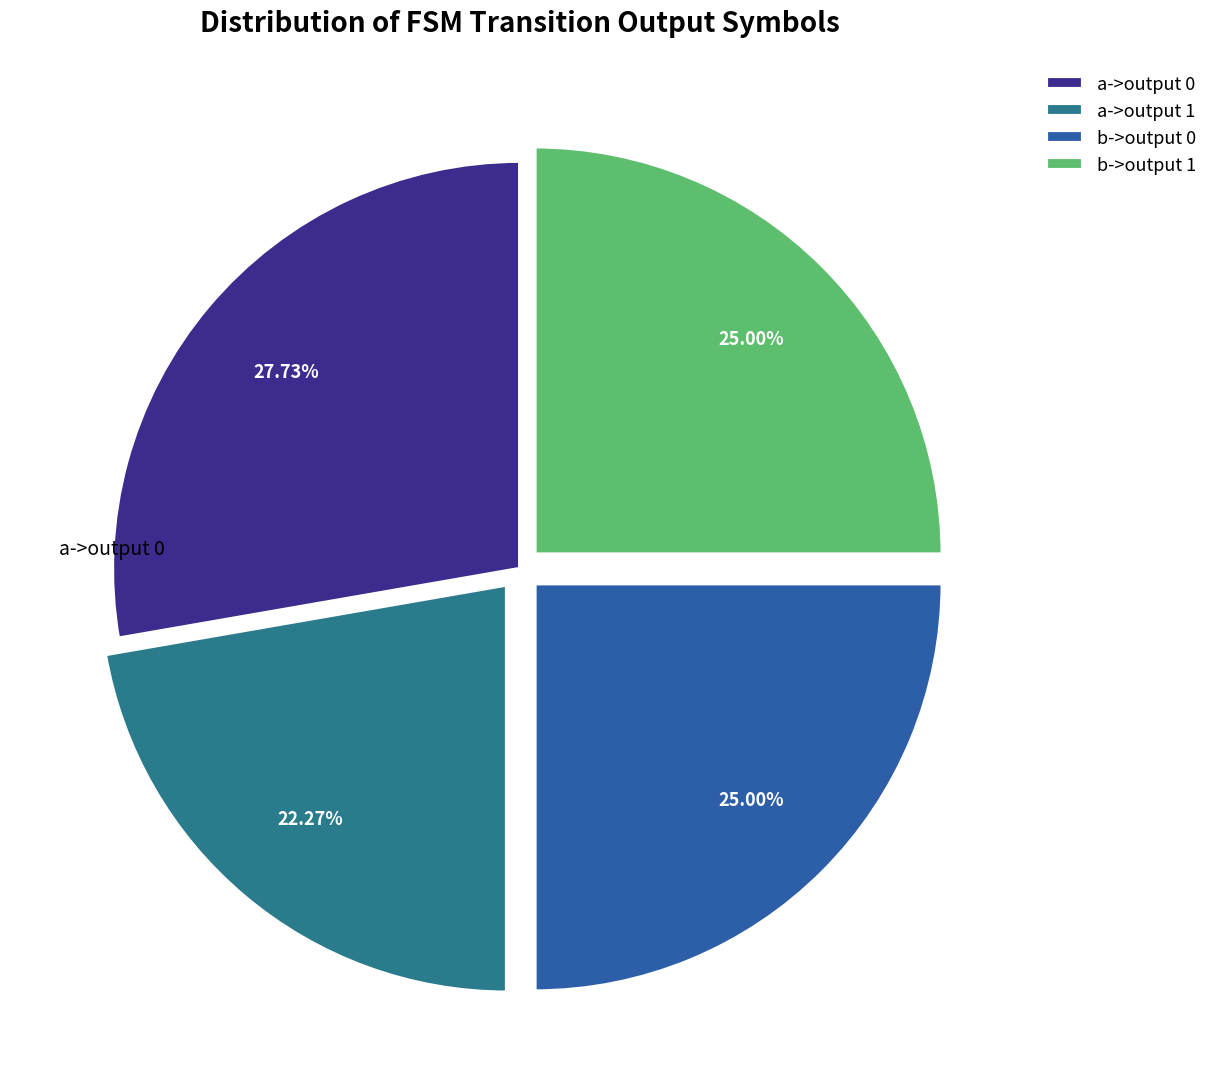

Approximately how many times larger is the value at b->output 1 compared to b->output 0?

1.0